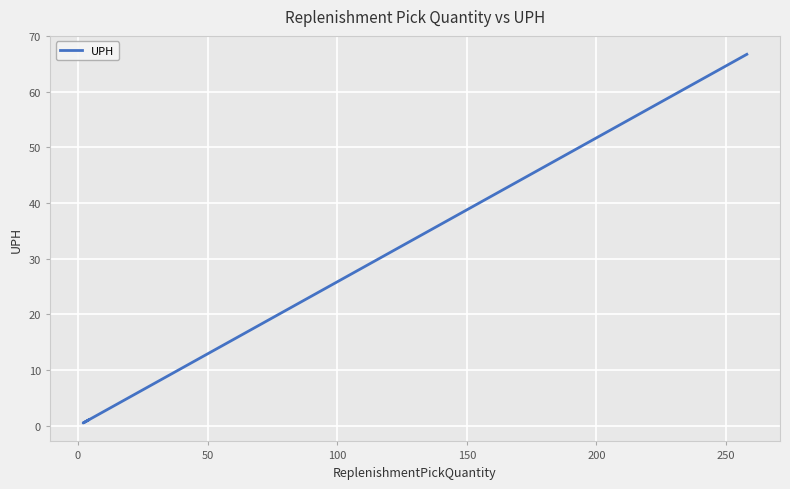

Is this an area chart (filled region under the line)?

No